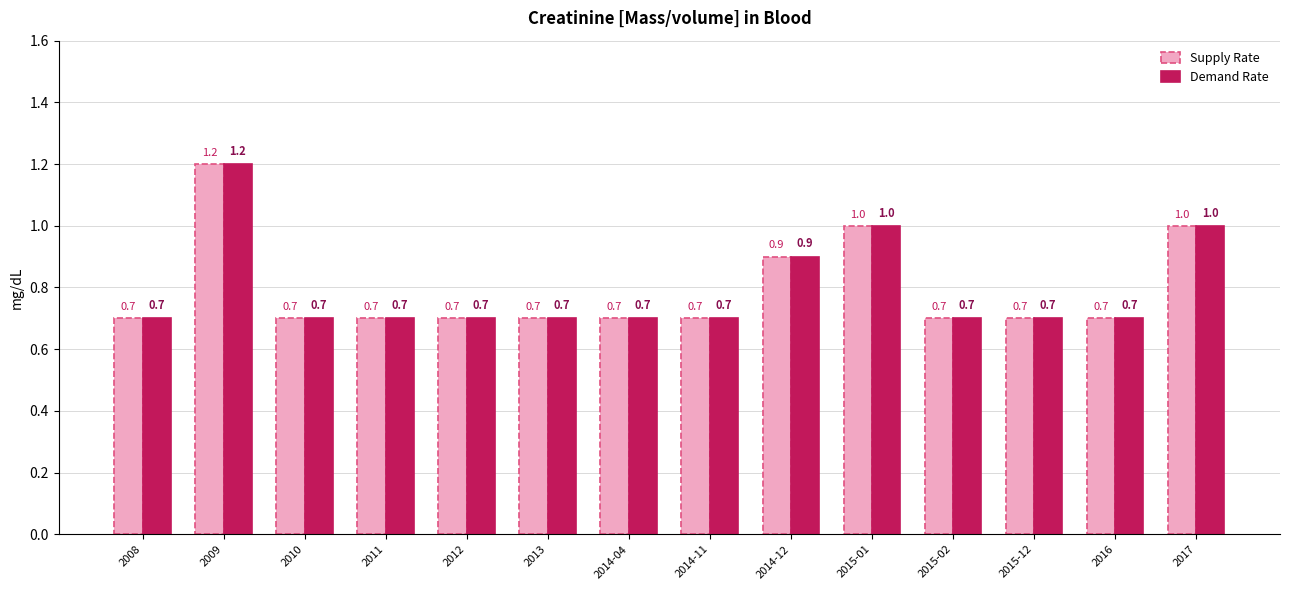

What is the smallest value displayed?

0.7